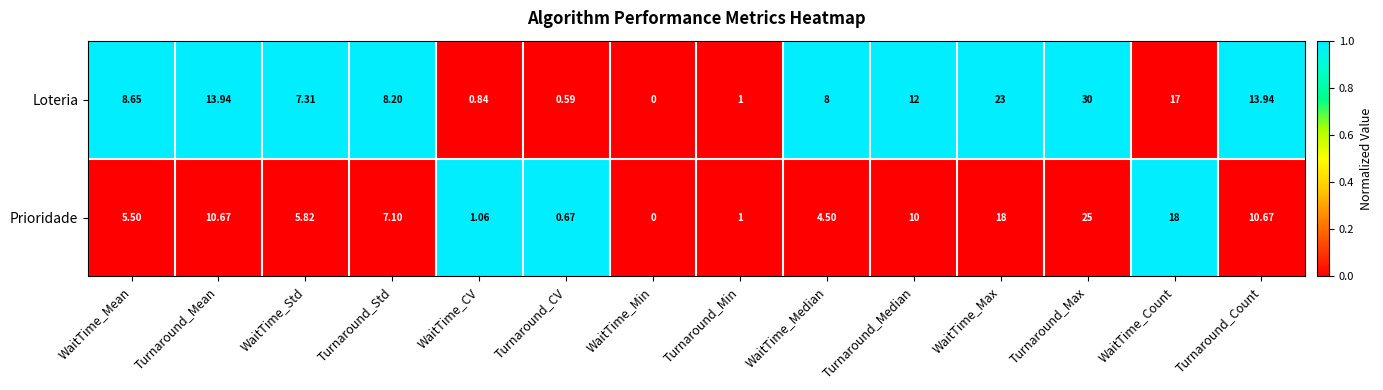

Rank the series by their average value, from highest to lowest.

Loteria, Prioridade